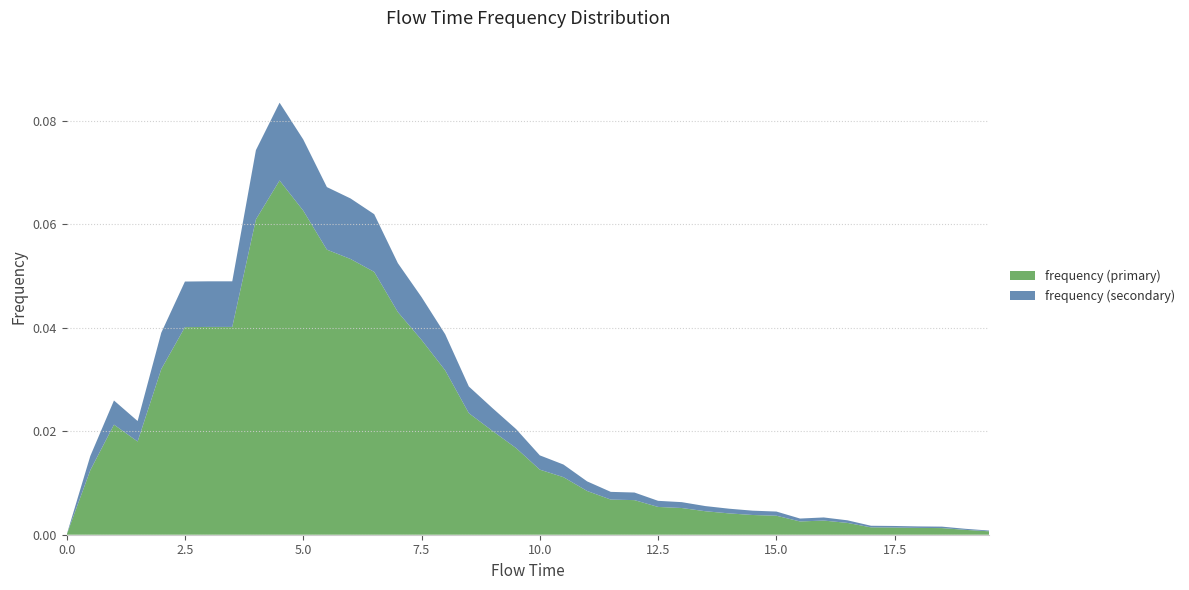

Reading right to left, what are all the values shown in this chart?

19.5=0.0	19.0=0.0	18.5=0.0	18.0=0.0	17.5=0.0	17.0=0.0	16.5=0.0	16.0=0.0	15.5=0.0	15.0=0.0	14.5=0.0	14.0=0.0	13.5=0.0	13.0=0.0	12.5=0.0	12.0=0.0	11.5=0.0	11.0=0.0	10.5=0.0	10.0=0.0	9.5=0.0	9.0=0.0	8.5=0.0	8.0=0.0	7.5=0.0	7.0=0.1	6.5=0.1	6.0=0.1	5.5=0.1	5.0=0.1	4.5=0.1	4.0=0.1	3.5=0.0	3.0=0.0	2.5=0.0	2.0=0.0	1.5=0.0	1.0=0.0	0.5=0.0	0.0=0.0